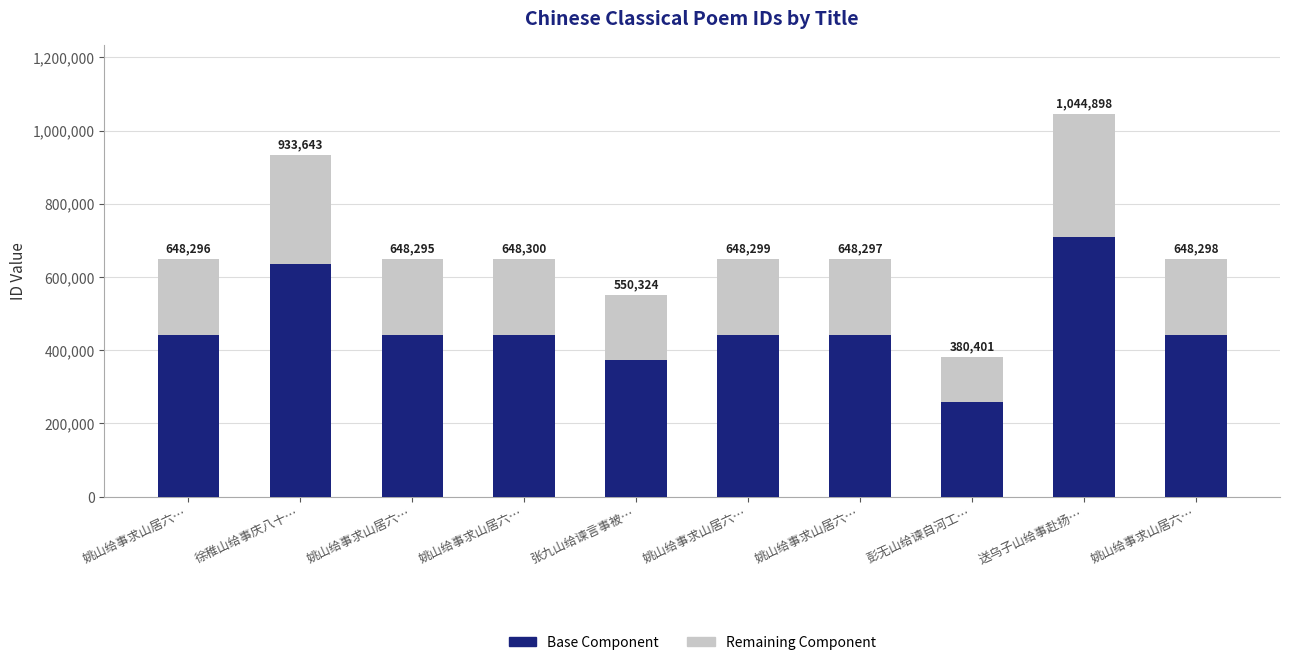

What is the value of the Base Component bar at the 6th from the left?

440841.3